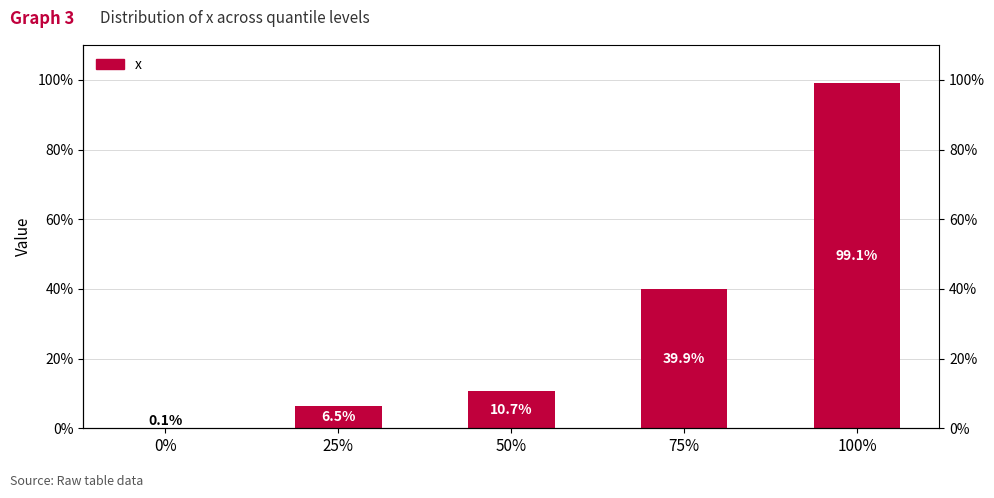

What is the label of the 2nd bar from the right?

75%